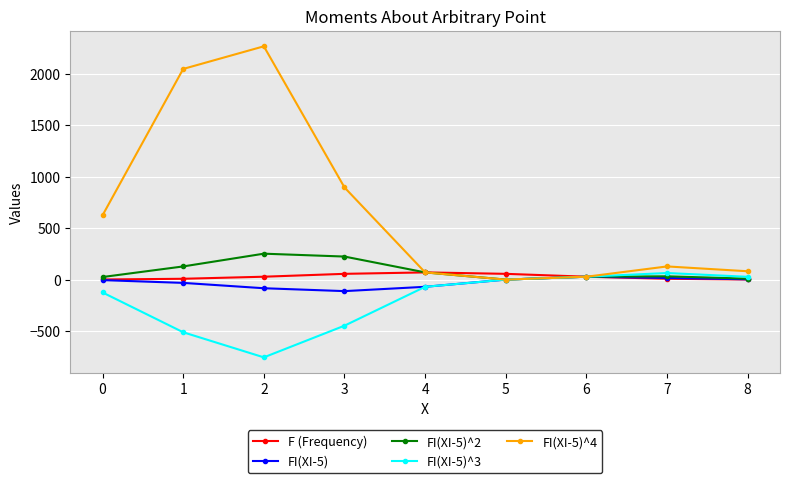

What is the value of the FI(XI-5)^4 point at the 9th from the left?

81